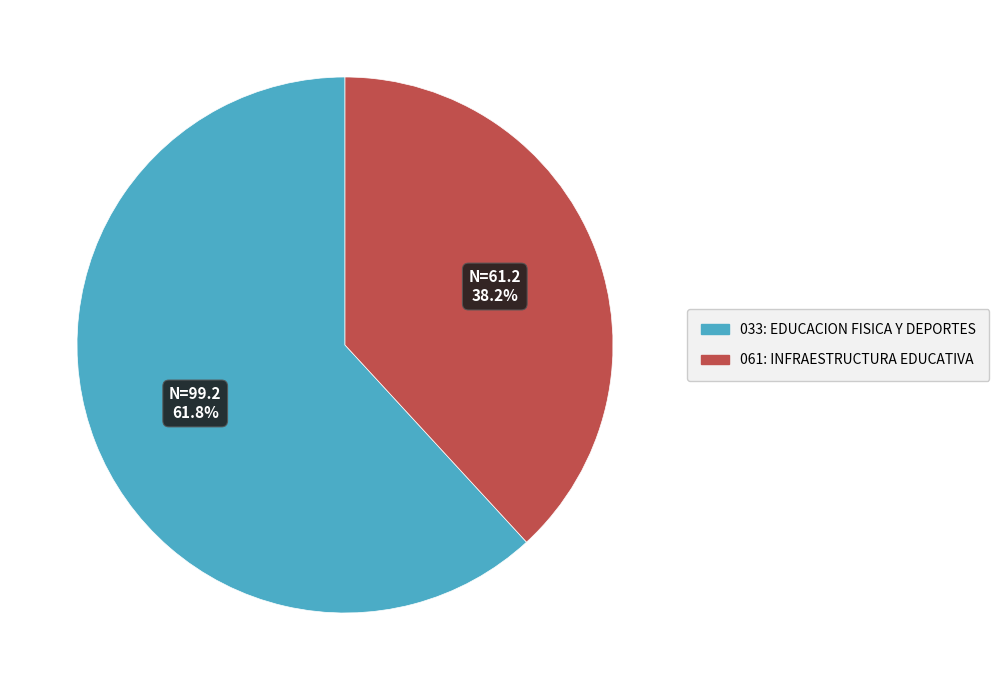

How much of the chart is everything except 033: EDUCACION FISICA Y DEPORTES?

38.2%